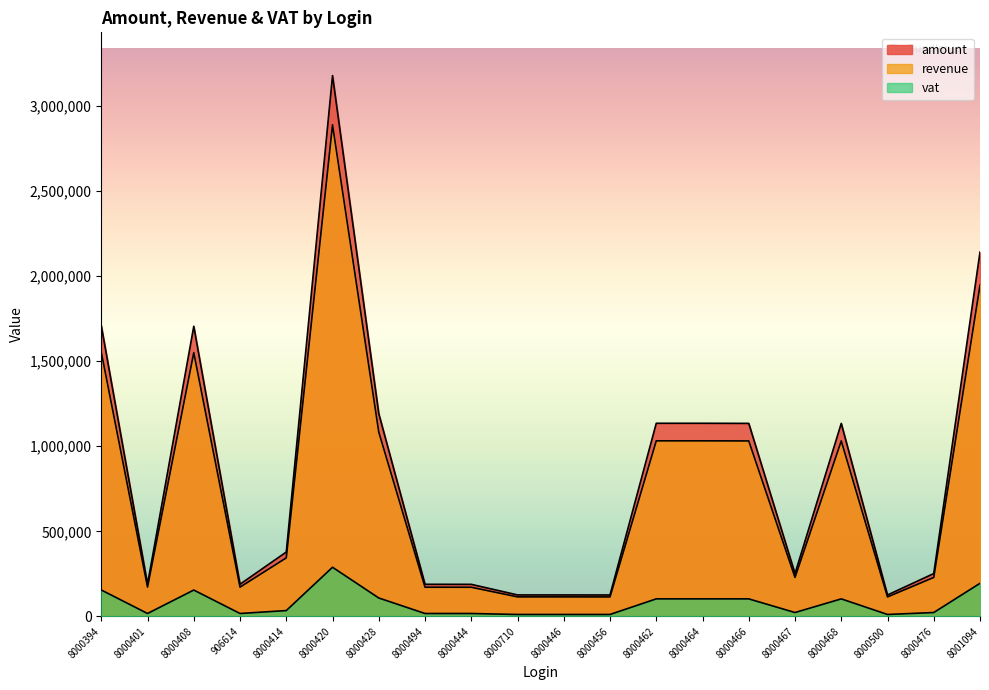

Reading left to right, transcribe all the data shown in this chart.

amount: 8000394=1707750.0	8000401=189585.0	8000408=1704285.0	906614=189145.0	8000414=378290.0	8000420=3176712.0	8000428=1191267.0	8000494=188760.0	8000444=188485.0	8000710=126286.0	8000446=126212.0	8000456=126101.0	8000462=1134576.0	8000464=1134576.0	8000466=1133912.0	8000467=251981.0	8000468=1133912.0	8000500=125991.0	8000476=251833.0	8001094=2139954.0
revenue: 8000394=1552500.0	8000401=172350.0	8000408=1549350.0	906614=171950.0	8000414=343900.0	8000420=2887920.0	8000428=1082970.0	8000494=171600.0	8000444=171350.0	8000710=114805.4	8000446=114738.2	8000456=114637.3	8000462=1031432.7	8000464=1031432.7	8000466=1030829.1	8000467=229073.6	8000468=1030829.1	8000500=114537.3	8000476=228939.1	8001094=1945412.7
vat: 8000394=155250.0	8000401=17235.0	8000408=154935.0	906614=17195.0	8000414=34390.0	8000420=288792.0	8000428=108297.0	8000494=17160.0	8000444=17135.0	8000710=11480.5	8000446=11473.8	8000456=11463.7	8000462=103143.3	8000464=103143.3	8000466=103082.9	8000467=22907.4	8000468=103082.9	8000500=11453.7	8000476=22893.9	8001094=194541.3